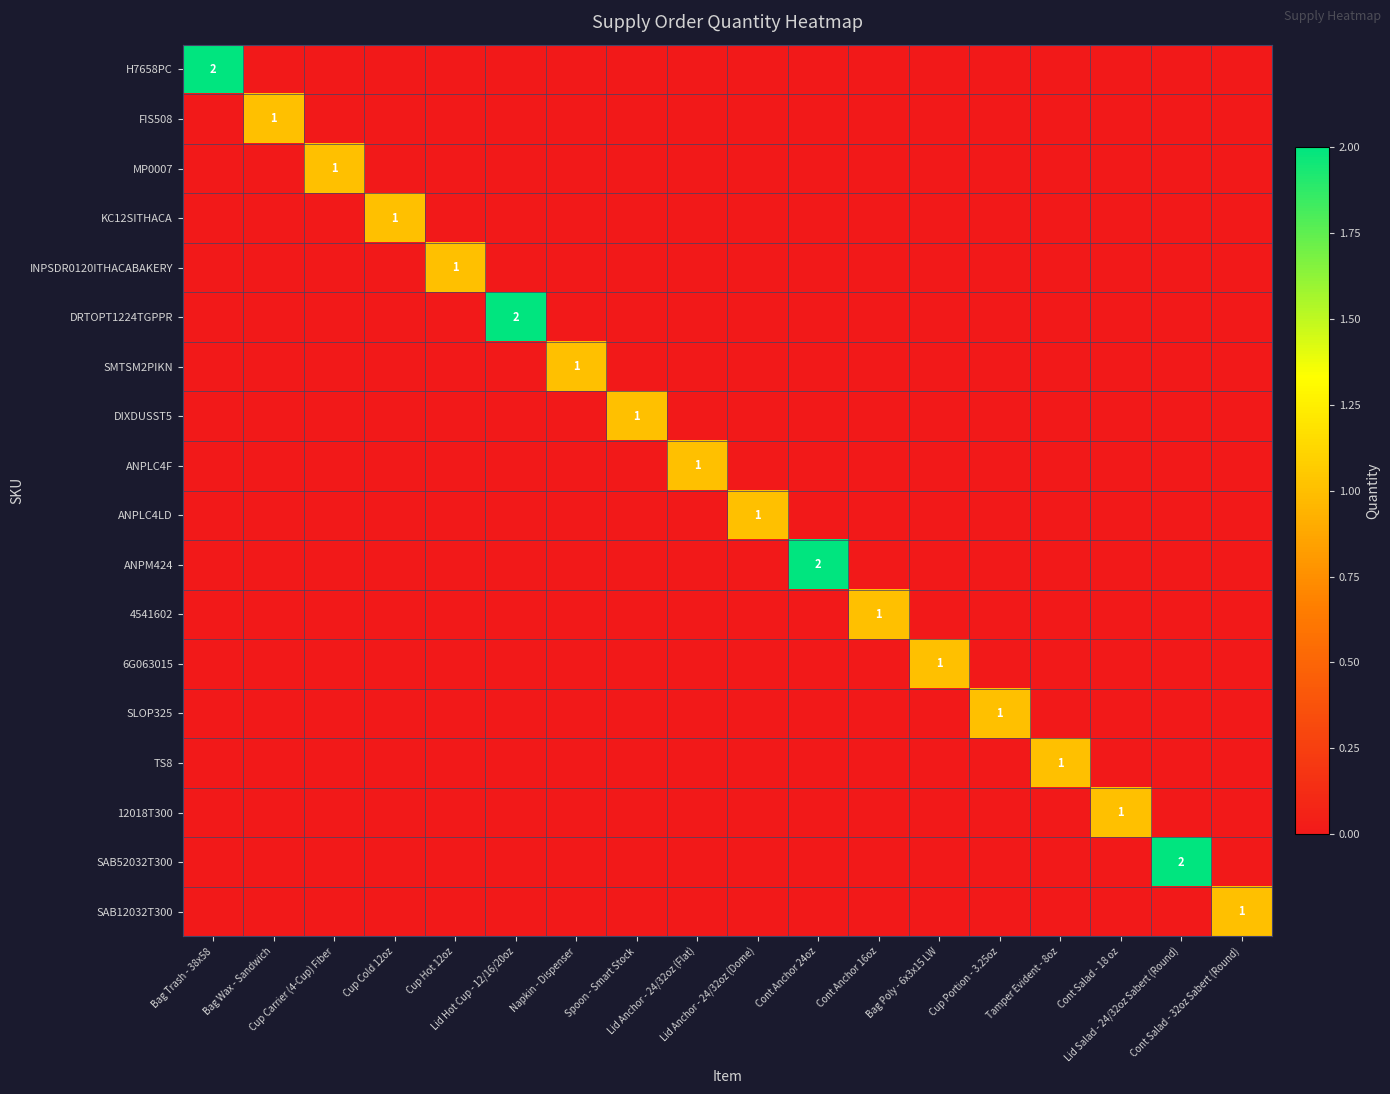

The value of ANPM424 at Cup Cold 12oz is 0. True or false?

True